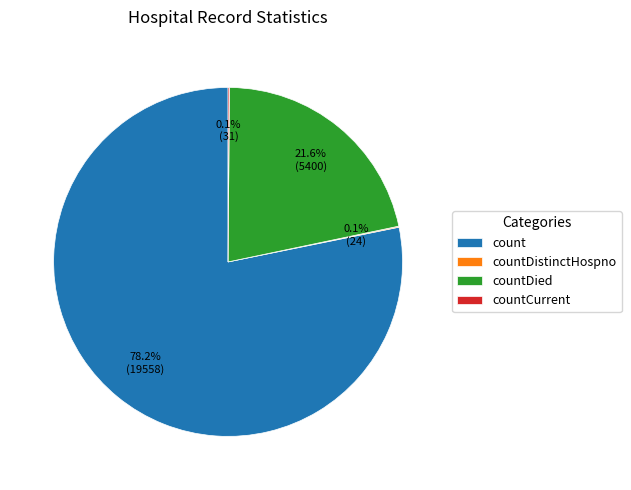

To the nearest percent, what percentage of the pie is countDied?

22%